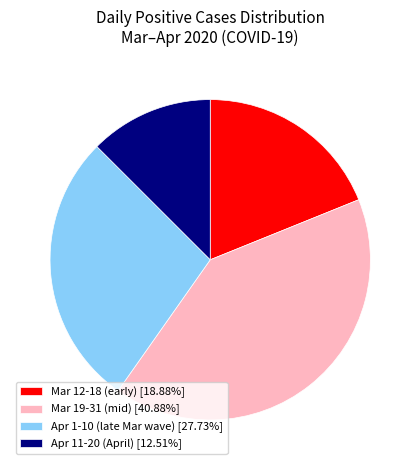

Does Mar 12-18 (early) [18.88%] represent more than half of the total?

No